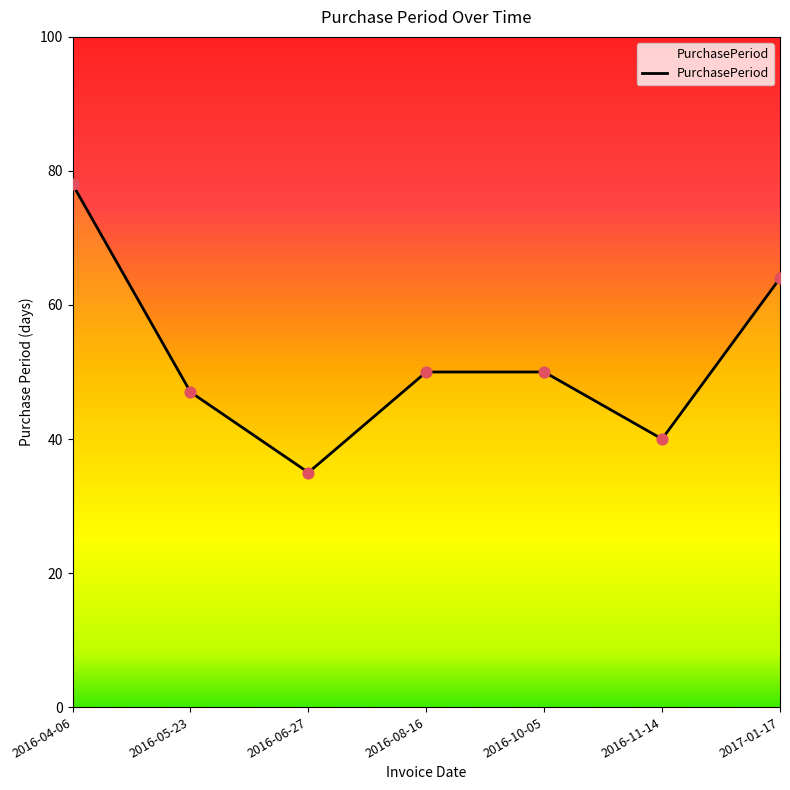

Approximately how many times larger is the value at 2017-01-17 compared to 2016-08-16?

1.3